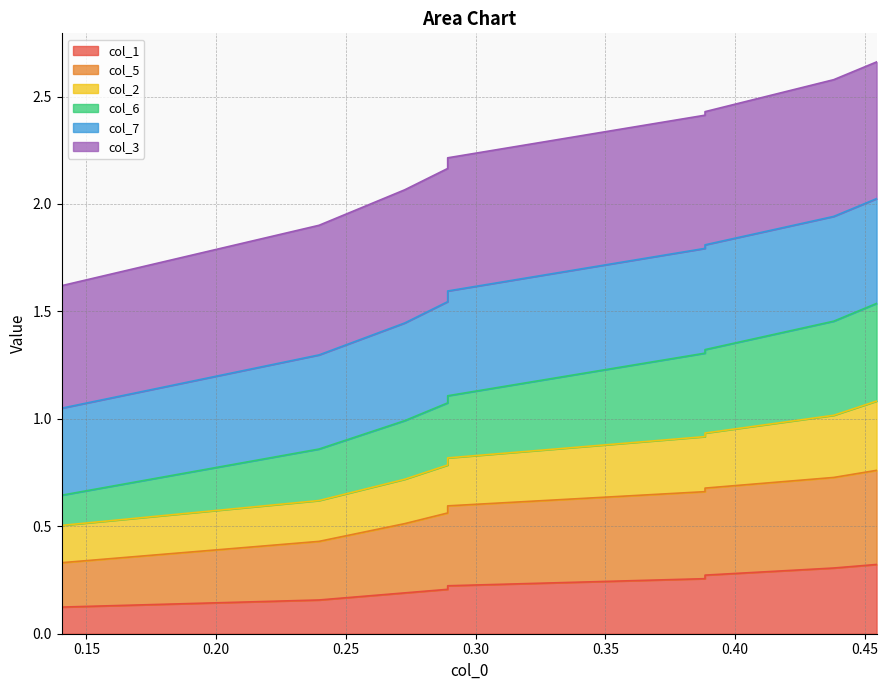

True or false: col_5 and col_1 intersect in this chart.

False